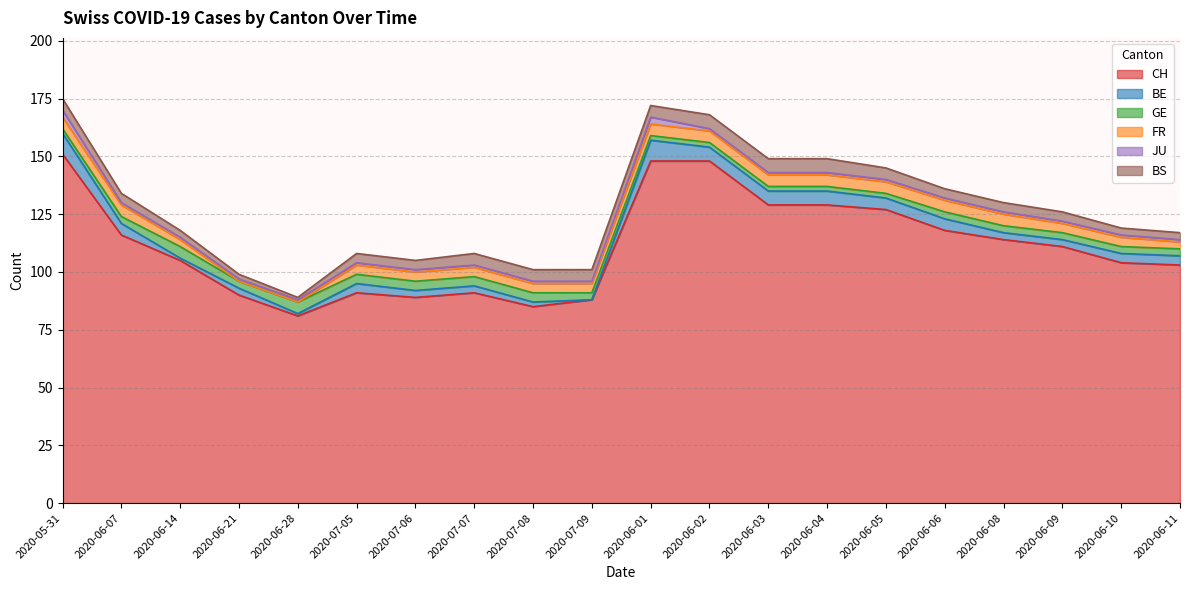

How many values in FR are above zero?

18